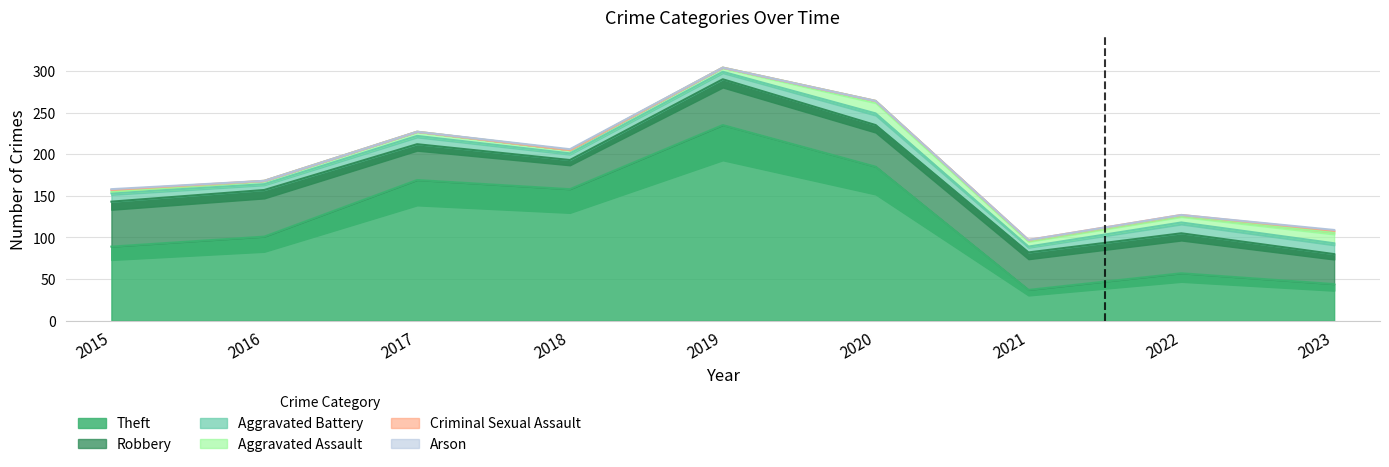

At how many categories does at least one series exceed 170?

2